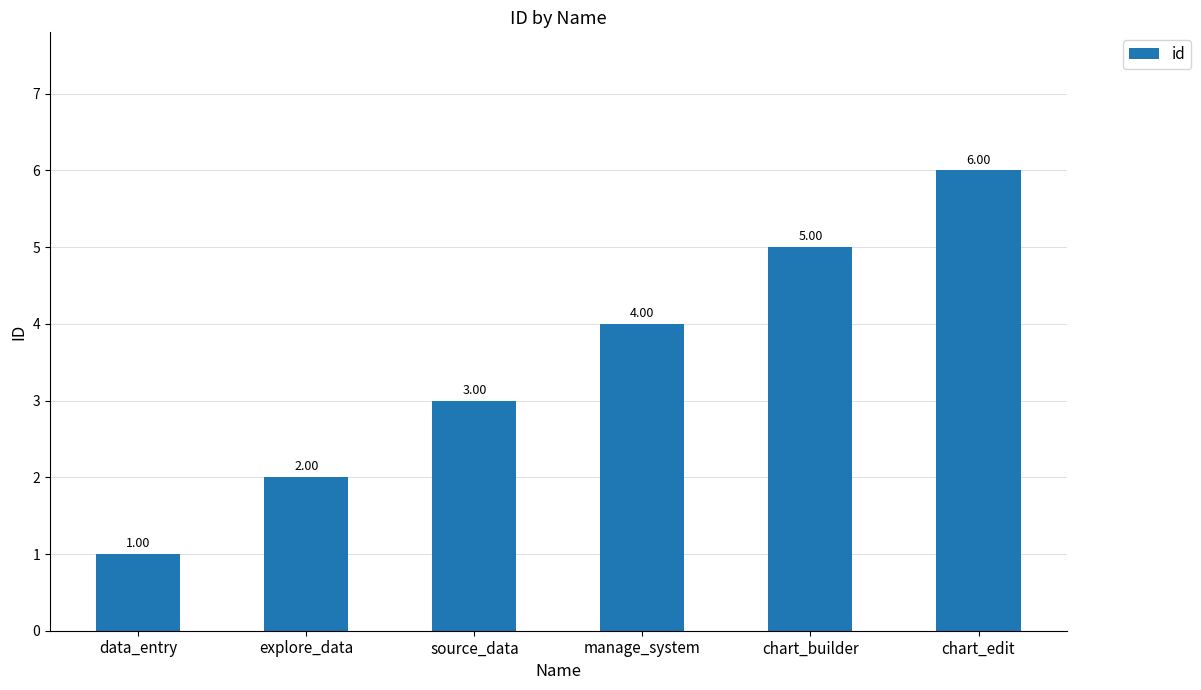

What is the value of the 3rd bar from the left?

3